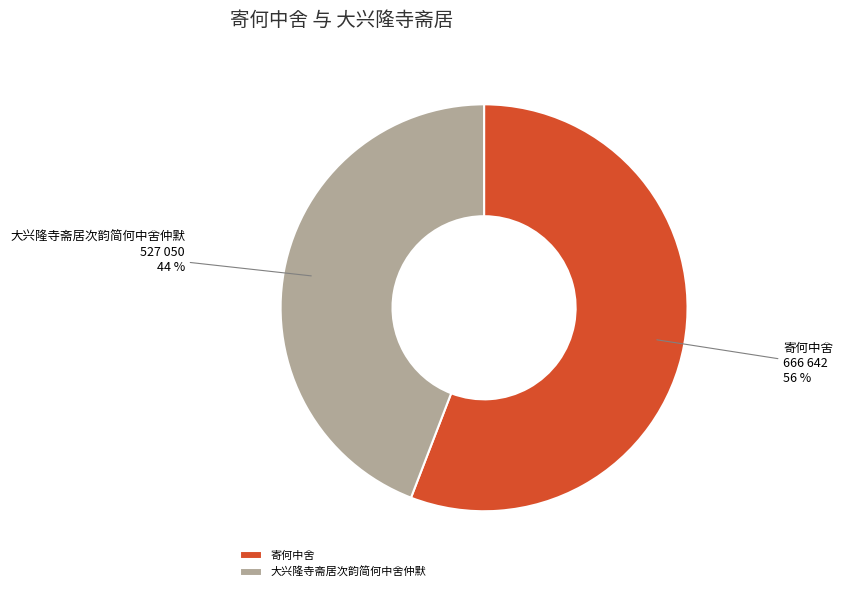

To the nearest percent, what is the combined percentage of 大兴隆寺斋居次韵简何中舍仲默 and 寄何中舍?

100%